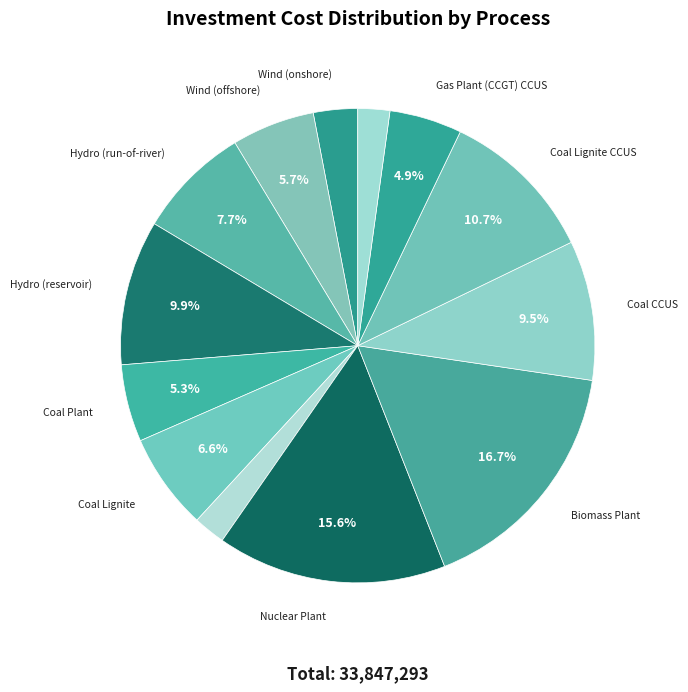

To the nearest percent, what is the average slice percentage?

8%